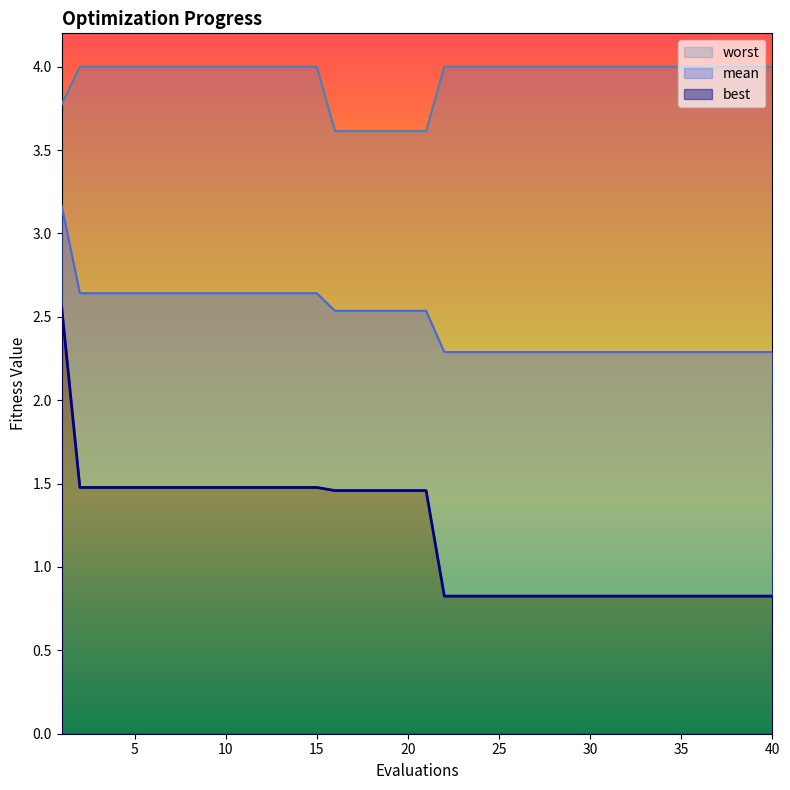

What are all the series names shown in the legend?

mean, best, worst